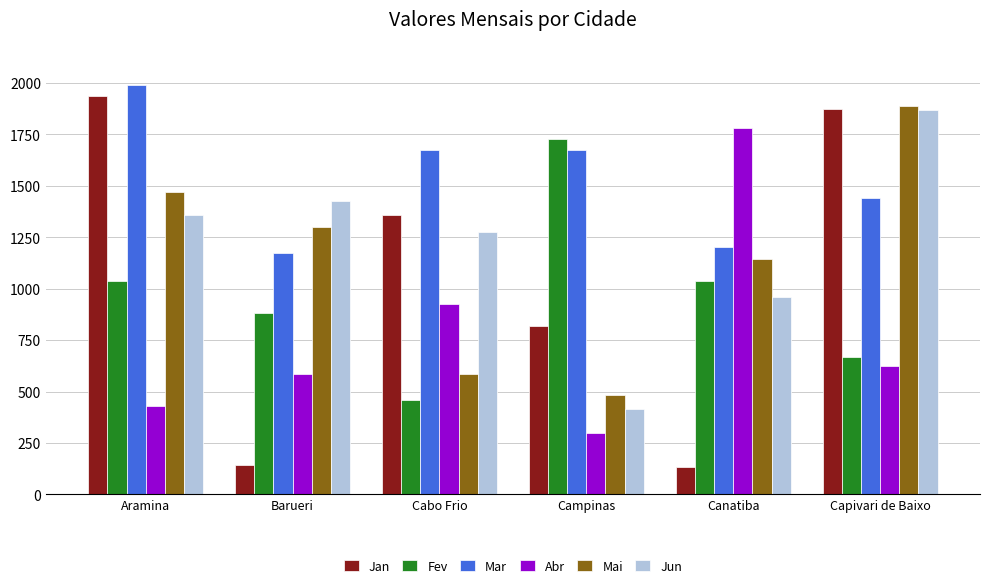

How many bars are there in each group?

6